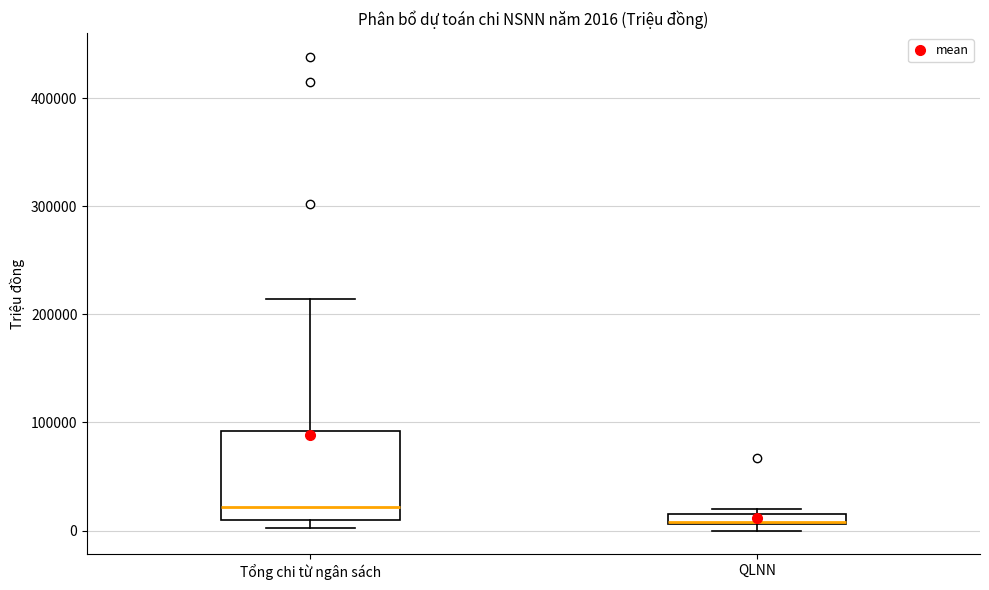

Which box is the tallest, from its lower edge to its upper edge?

Tổng chi từ ngân sách